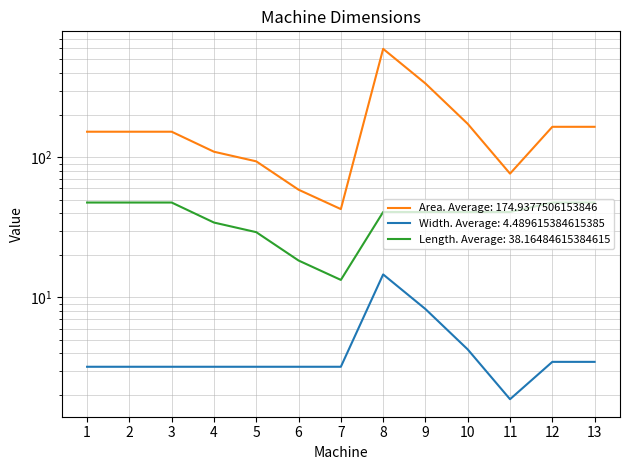

At how many categories does at least one series exceed 505?

1